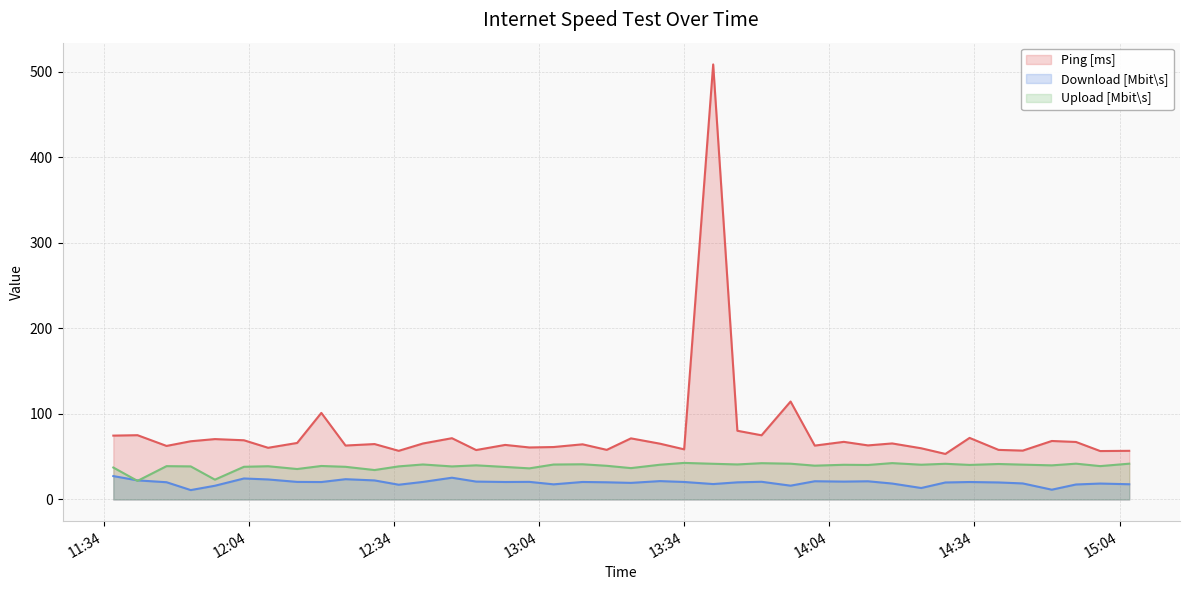

At how many categories does at least one series exceed 385?

1